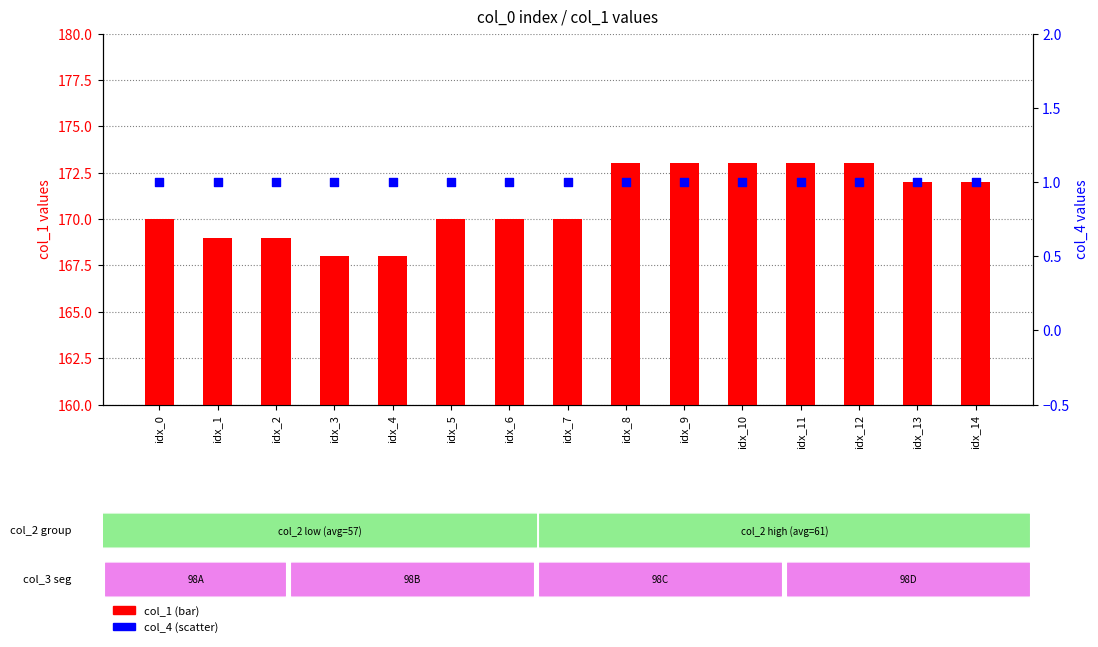

At how many categories does at least one series exceed 106?

15